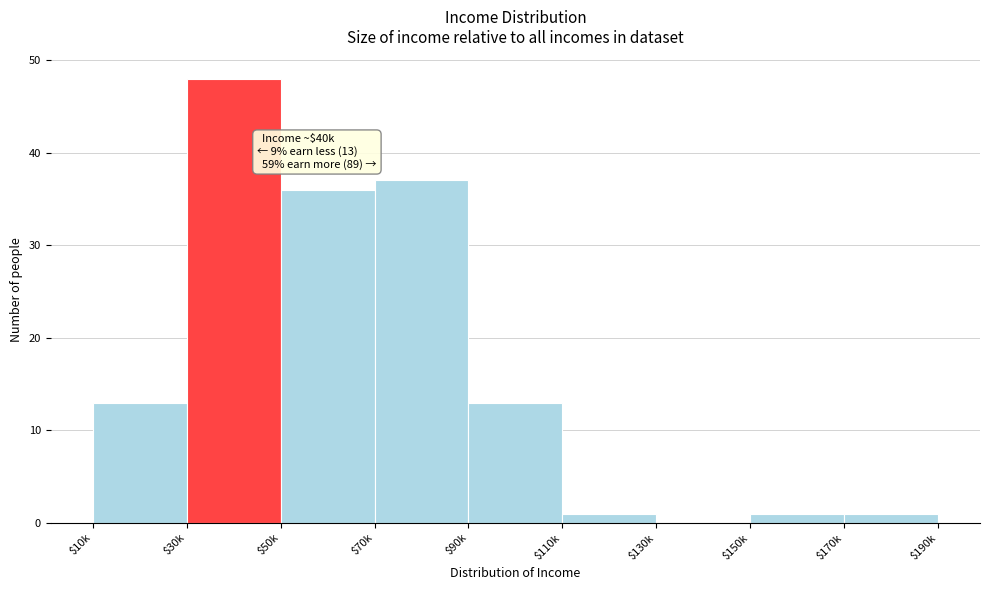

What is the sum of all values?

150